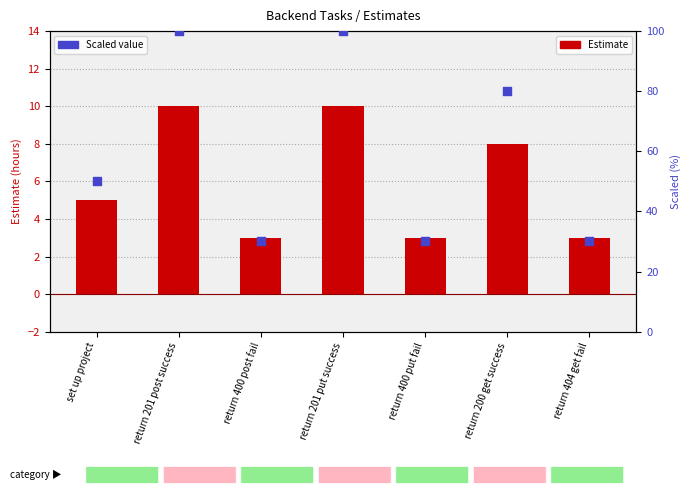

At which category is the sum across all series the highest?

return 201 post success